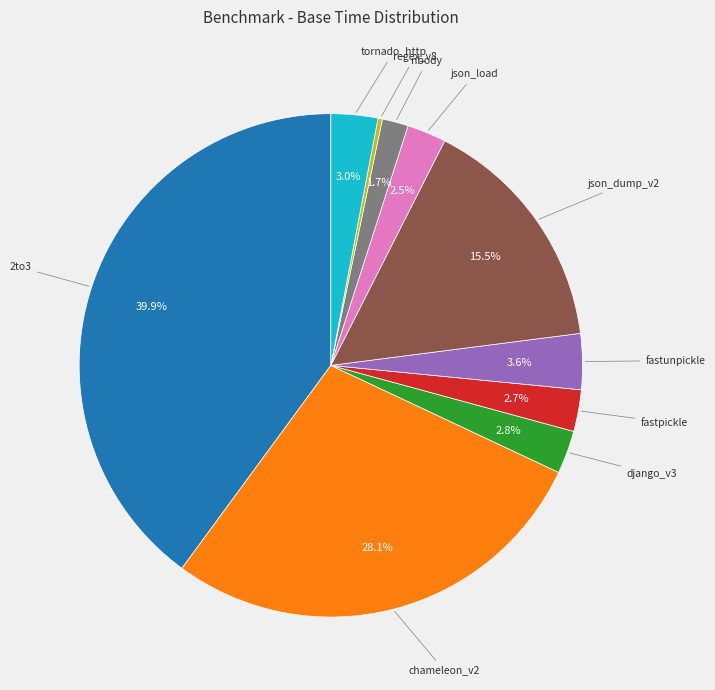

The json_dump_v2 slice represents 3% of the pie. True or false?

False